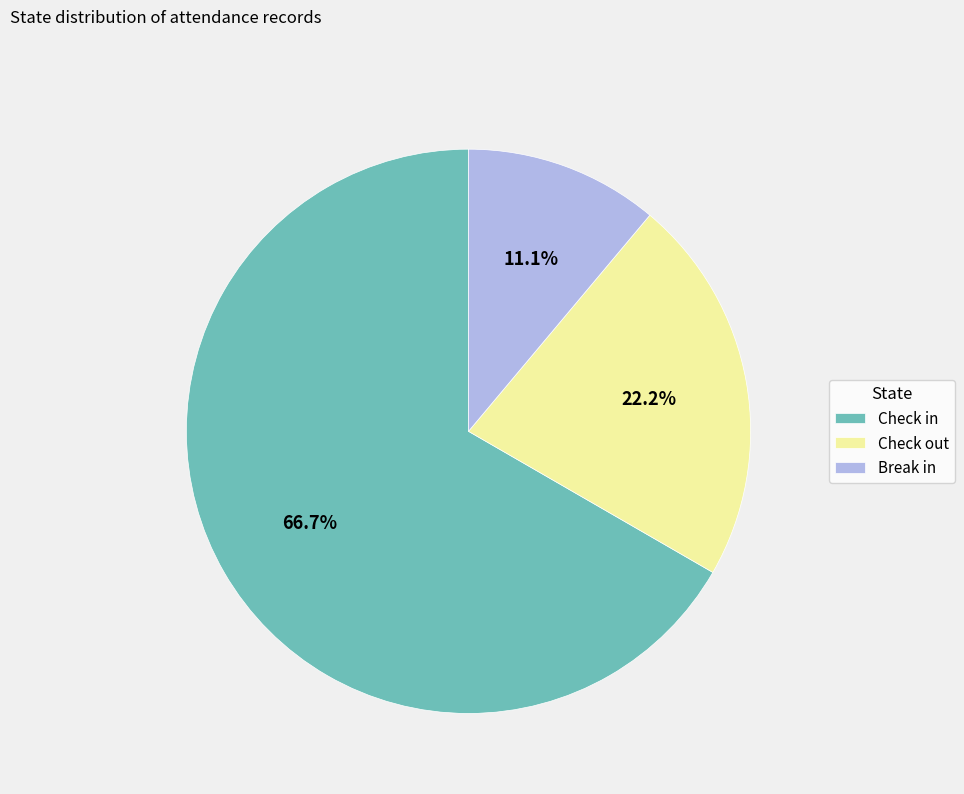

Rank the categories by value from lowest to highest.

Break in, Check out, Check in